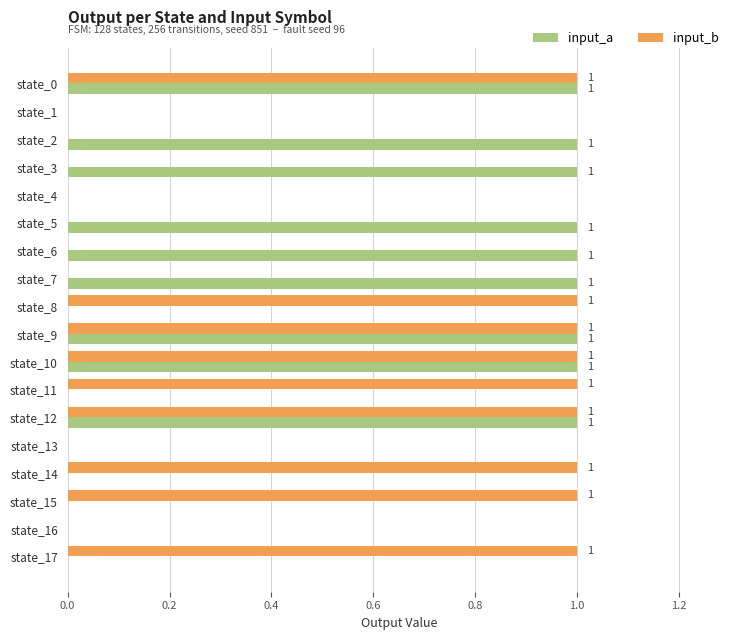

What is the sum of all input_b values?

9